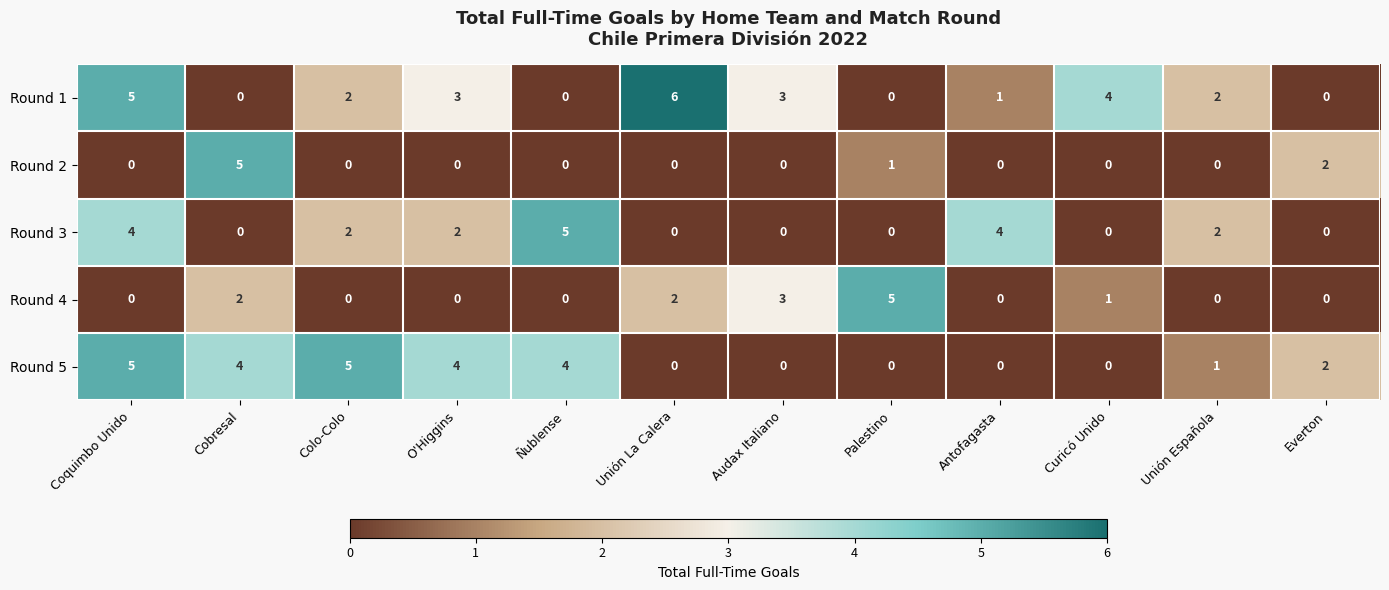

The Round 2 series shows -3 at Colo-Colo. True or false?

False